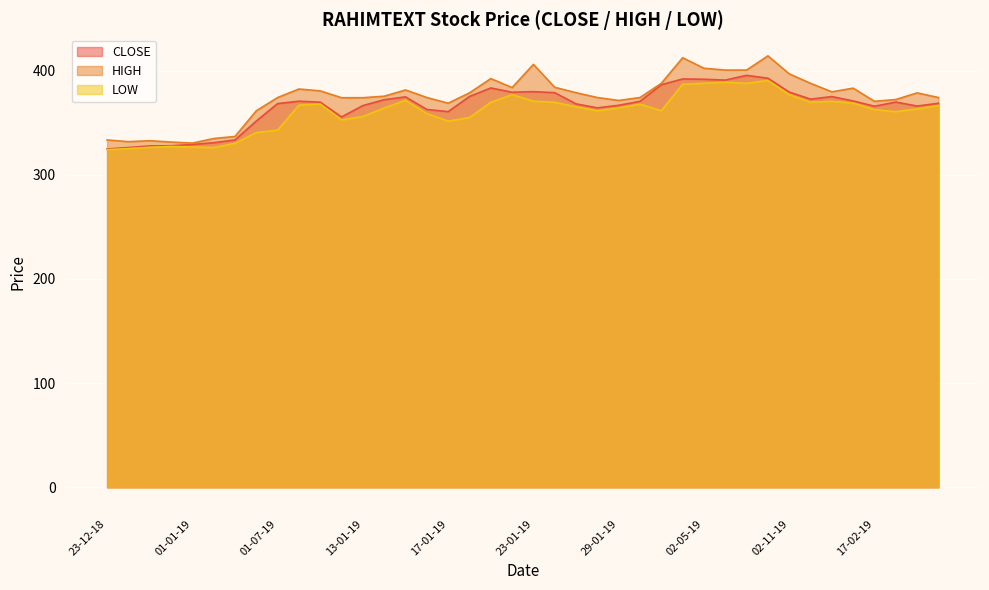

At which label does CLOSE first exceed 369?

01-08-19